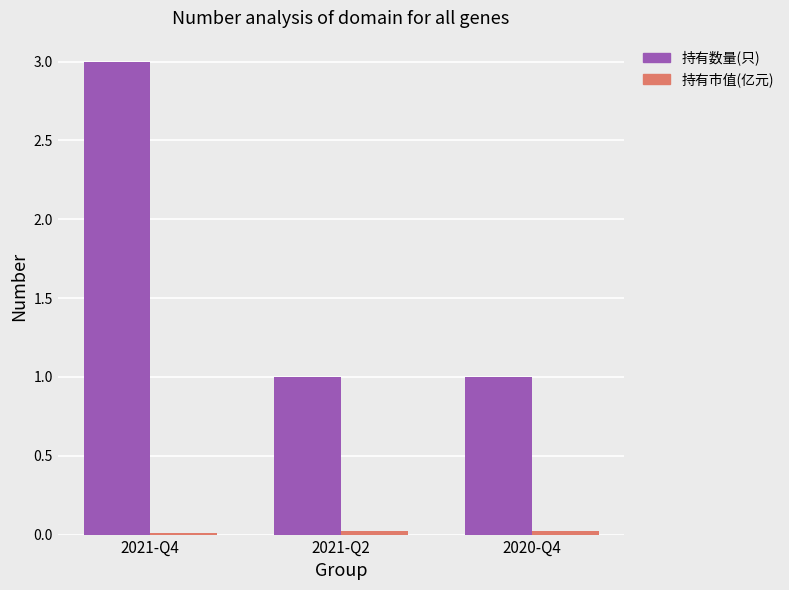

At which category is the sum across all series the highest?

2021-Q4